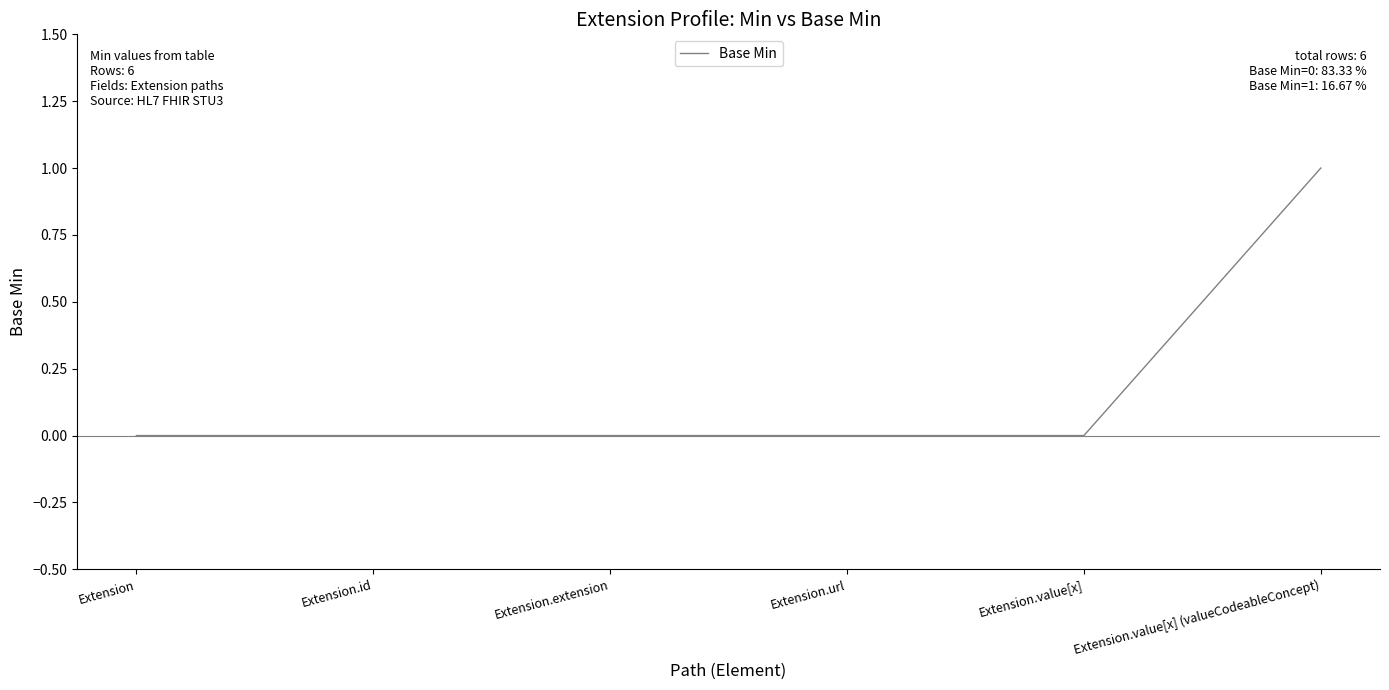

Reading left to right, what are all the values shown in this chart?

0	0	0	0	0	1